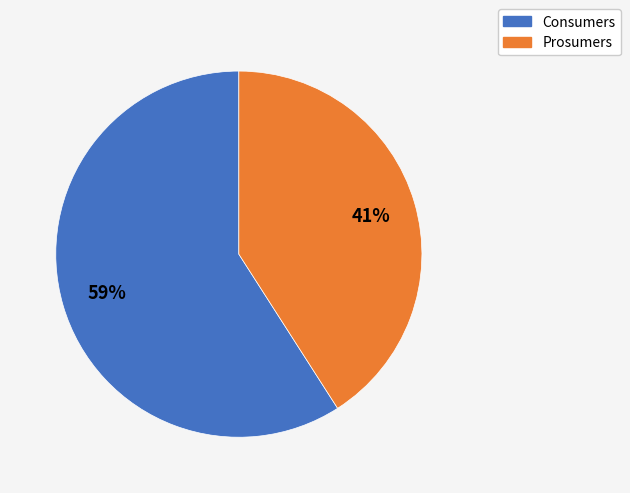

Is it true that Prosumers is 56% of the pie?

False